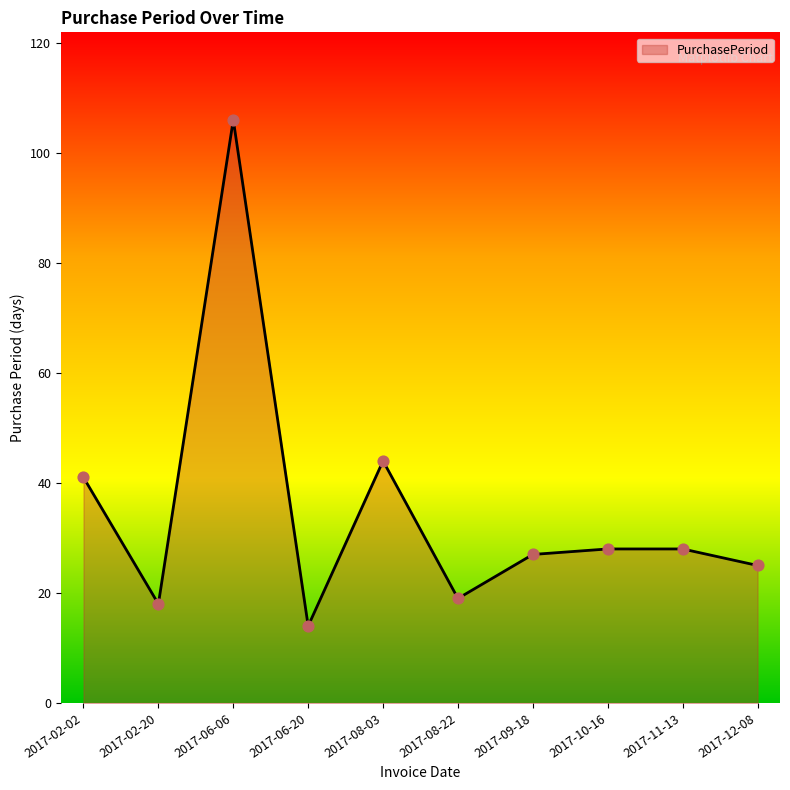

Which has a higher value, 2017-02-02 or 2017-09-18?

2017-02-02